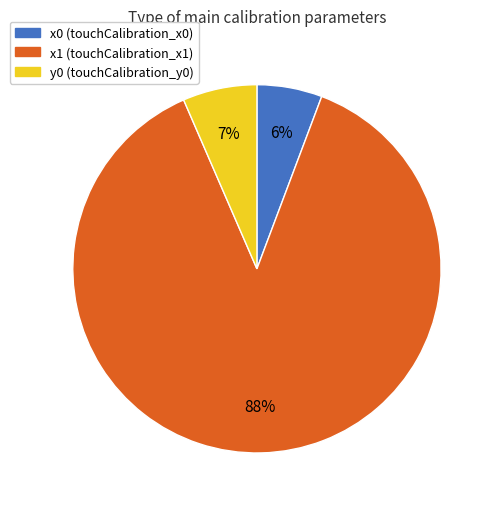

To the nearest percent, what percentage of the pie is y0 (touchCalibration_y0)?

7%